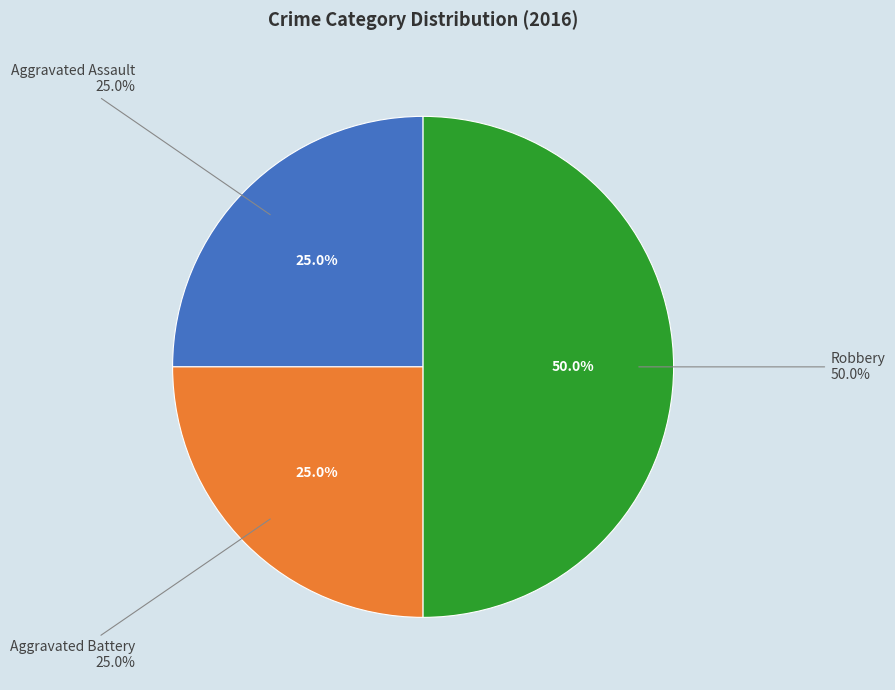

Rank the categories by value from highest to lowest.

Robbery, Aggravated Assault, Aggravated Battery